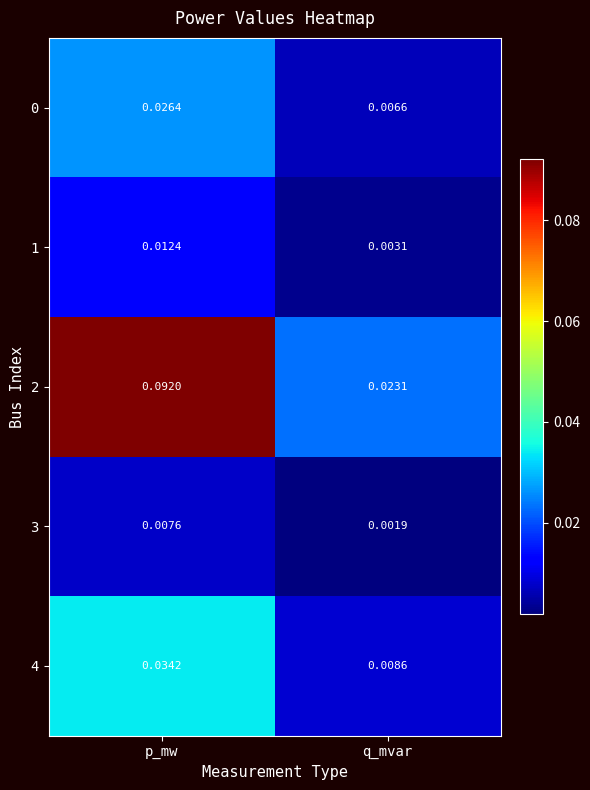

List the labels in order of 3 value, largest first.

p_mw, q_mvar